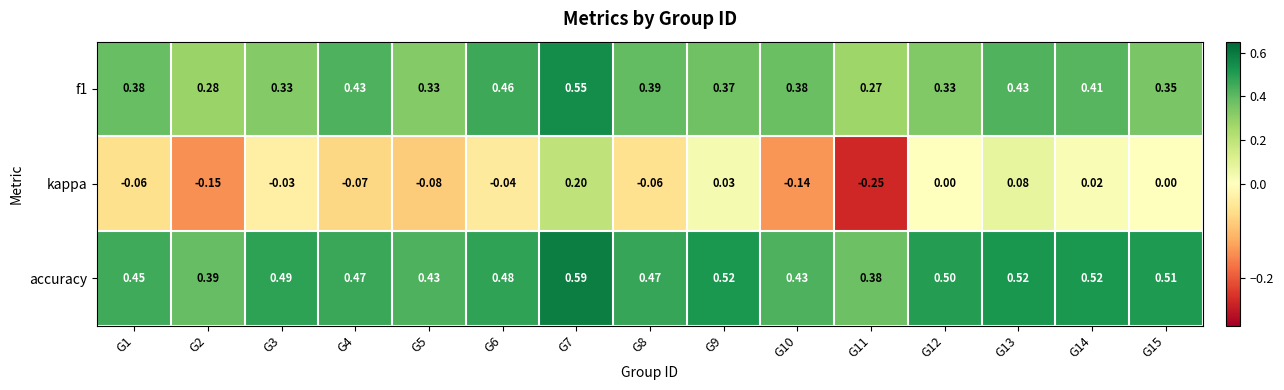

How many data points does each series have?

15